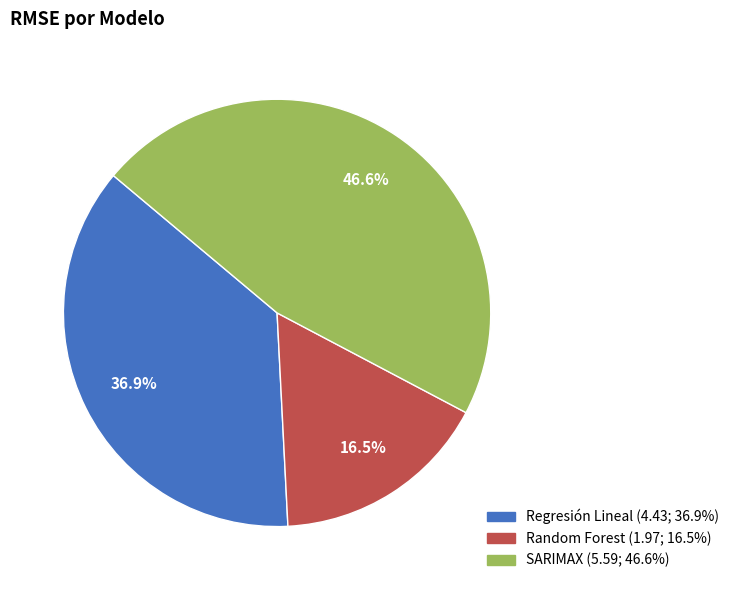

Is SARIMAX the majority of the pie?

No